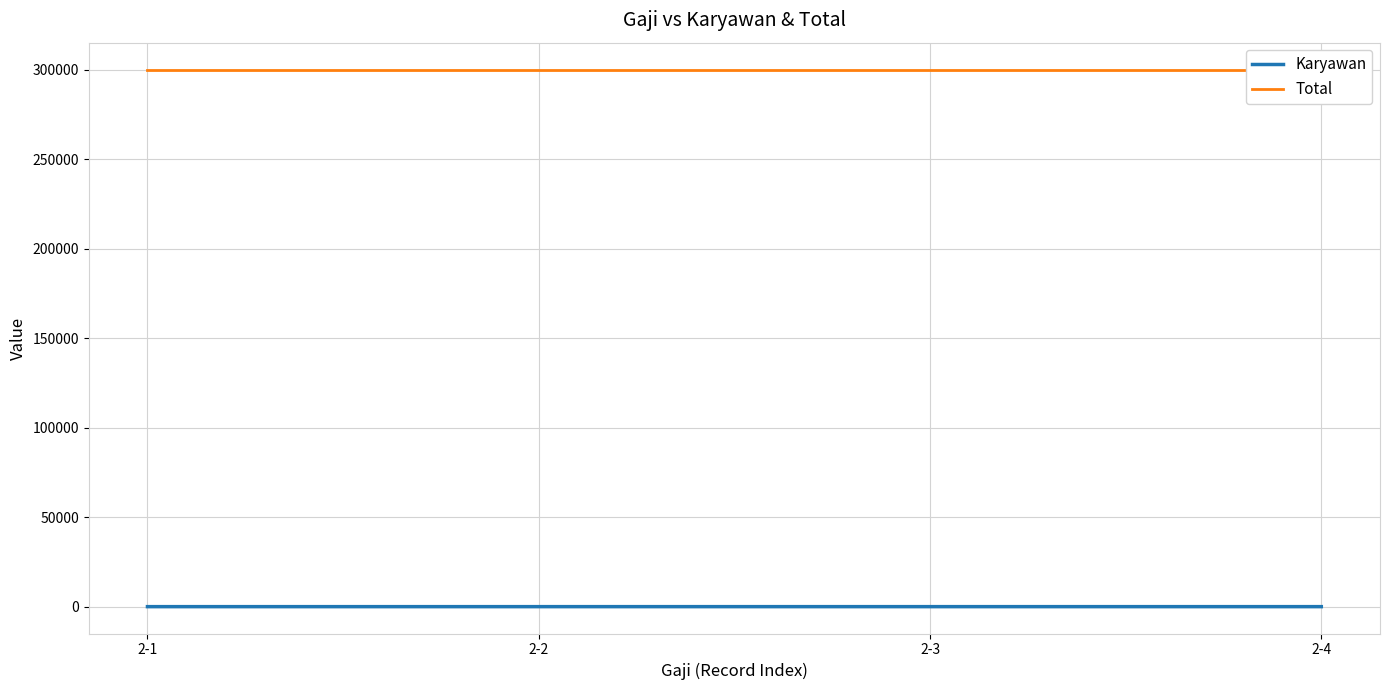

The value of Total at 2-1 is 449880. True or false?

False